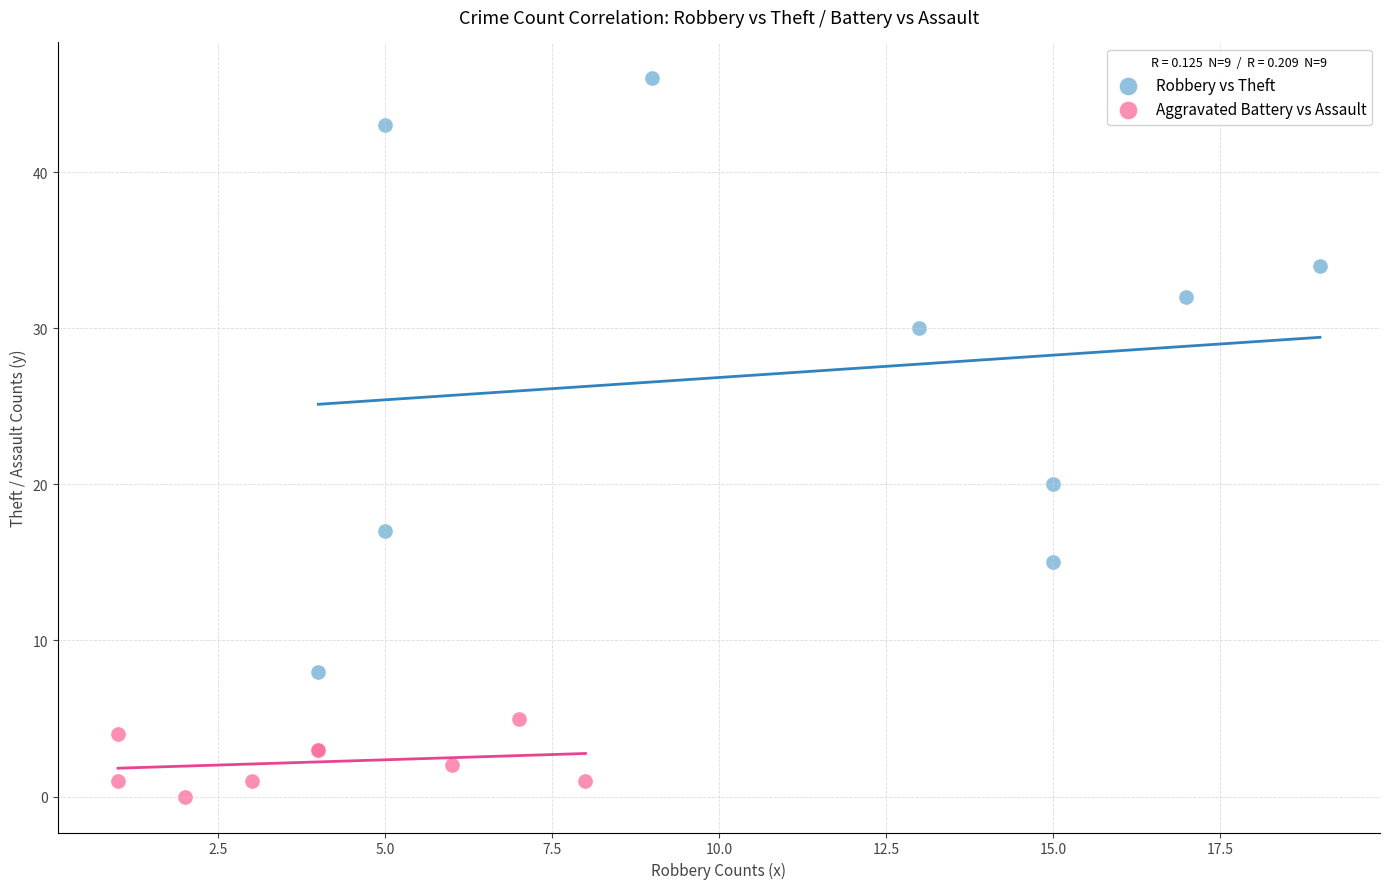

Which series contains the lowest Y value?

Aggravated Battery vs Assault